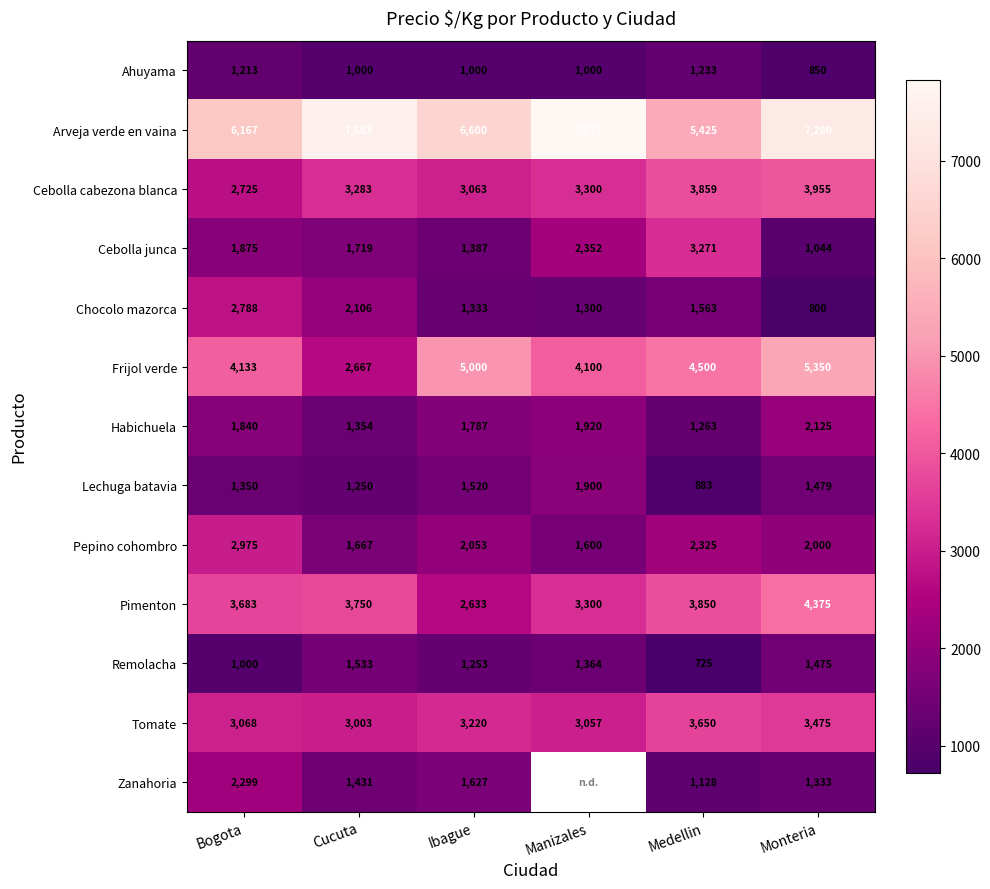

True or false: Cebolla junca has a value of 1571.5 at Manizales.

False